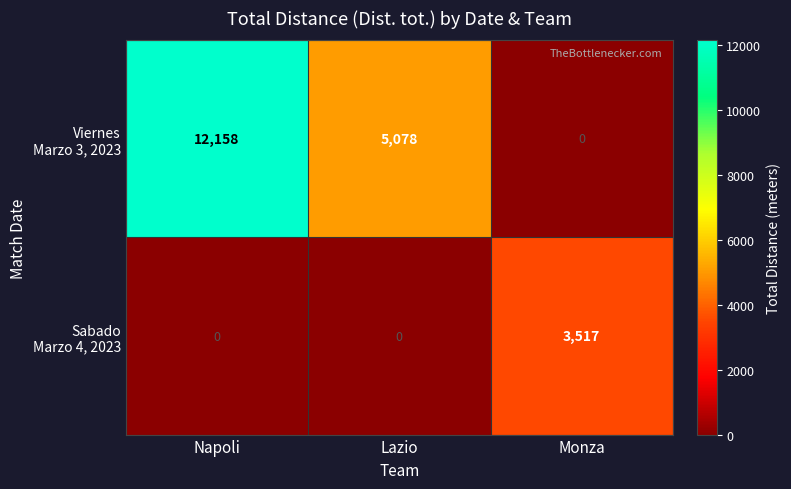

How many data points does each series have?

3